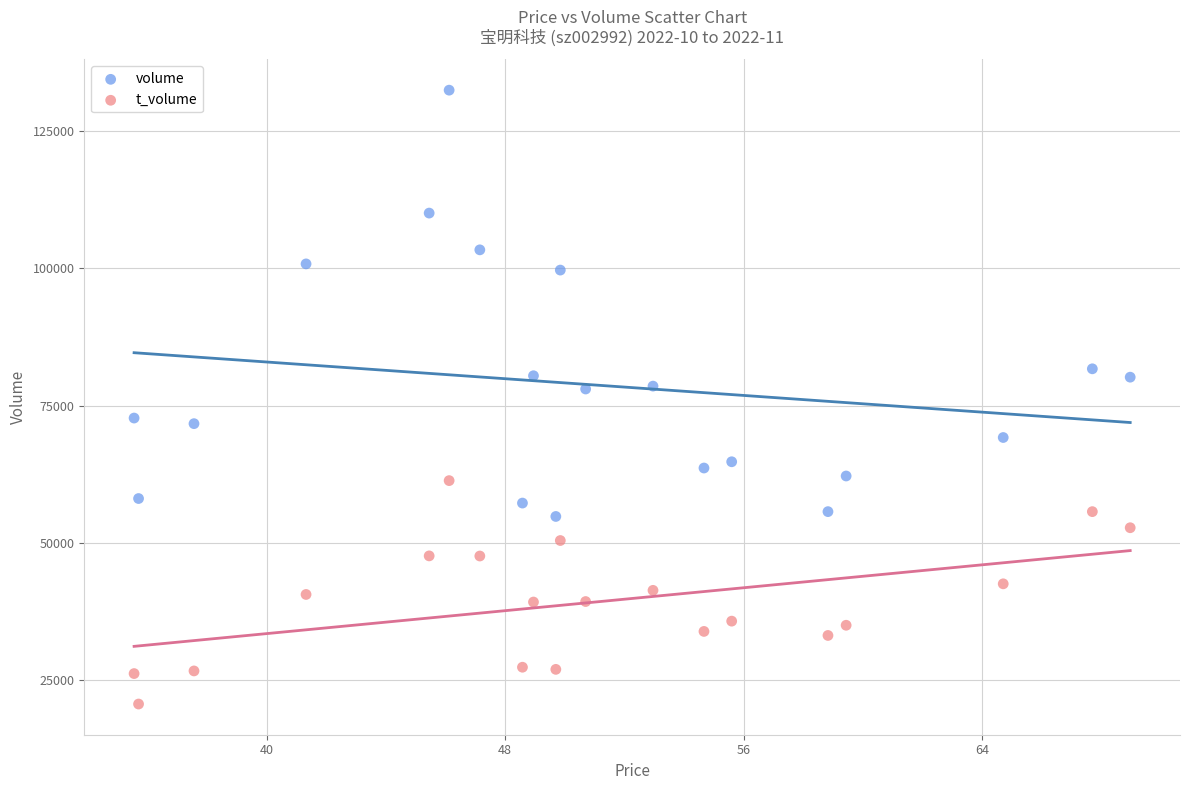

Which series contains the highest Y value?

volume